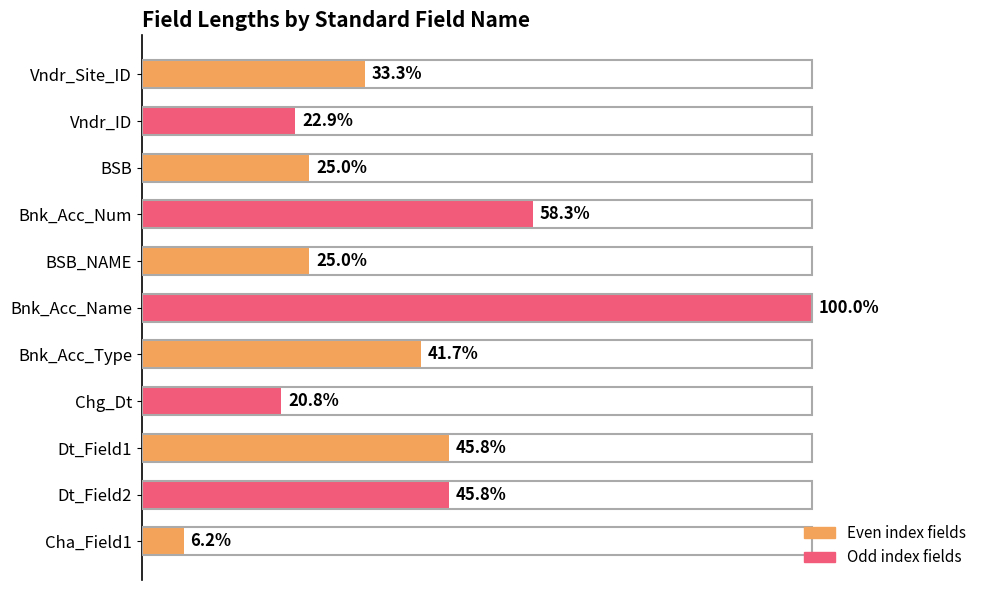

Does the chart contain any negative values?

No